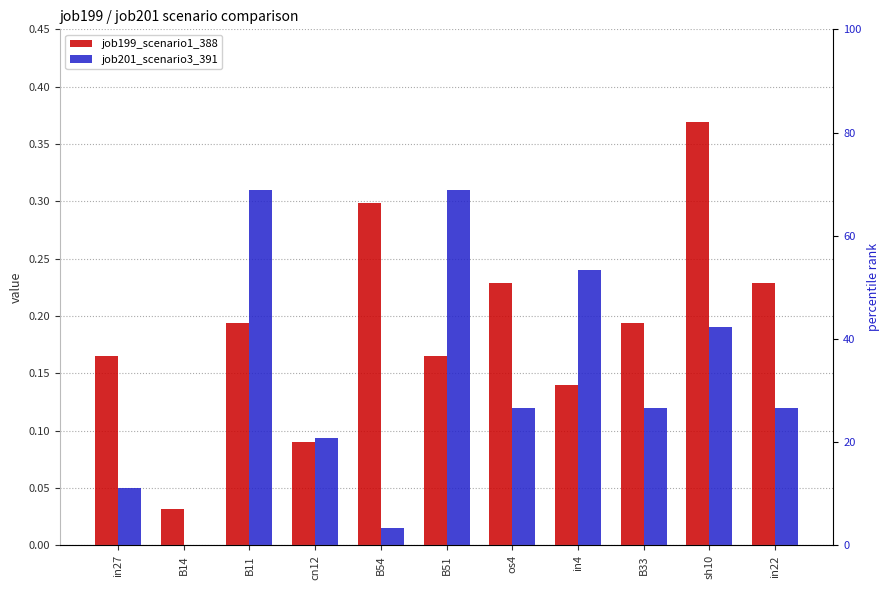

Is the value of job201_scenario3_391 at in22 greater than the value of job199_scenario1_388 at B54?

No